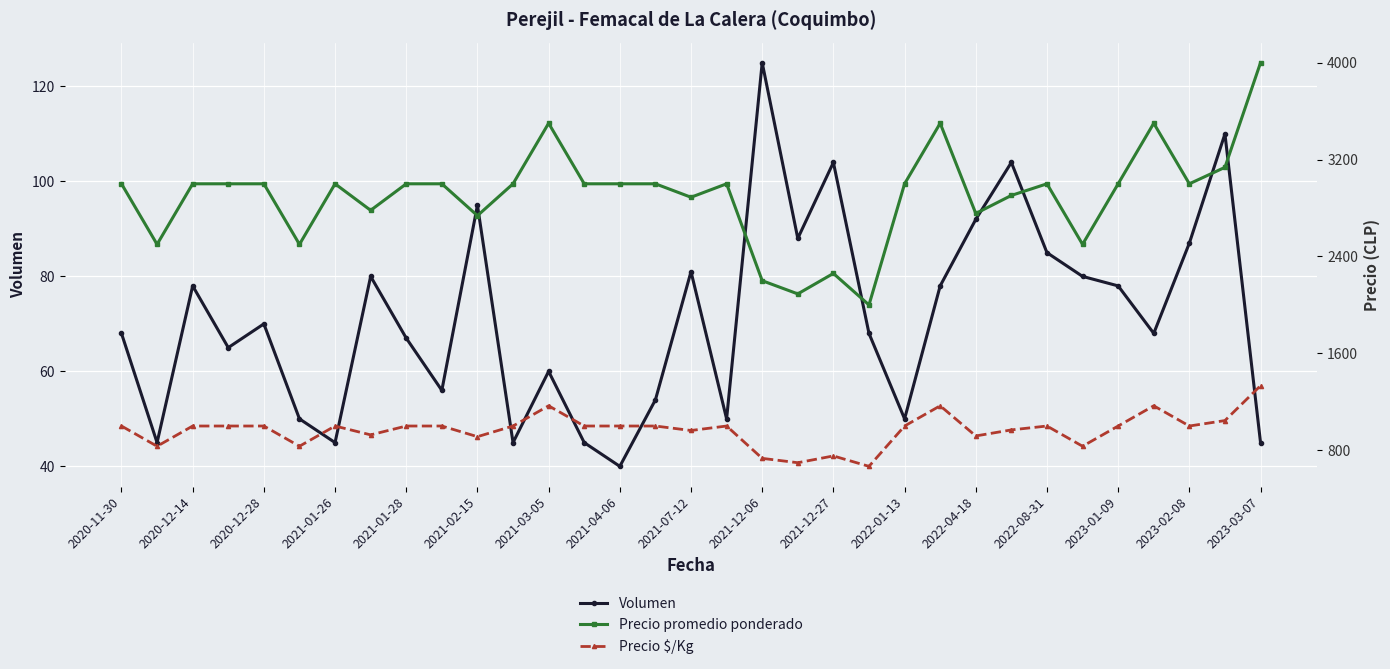

What is the difference between the maximum and minimum values in the Volumen series?

85